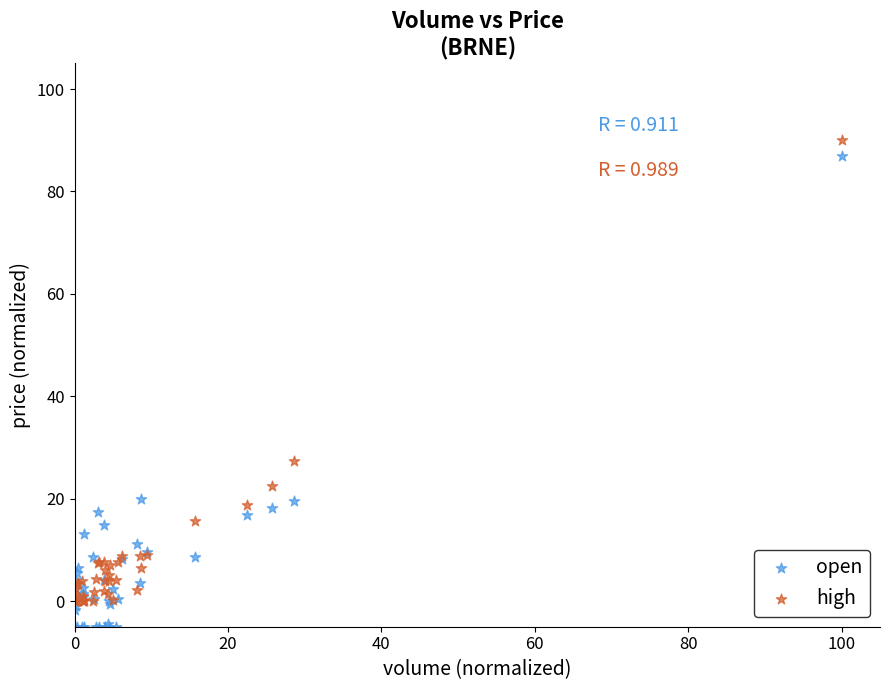

Which series reaches the minimum Y coordinate?

open